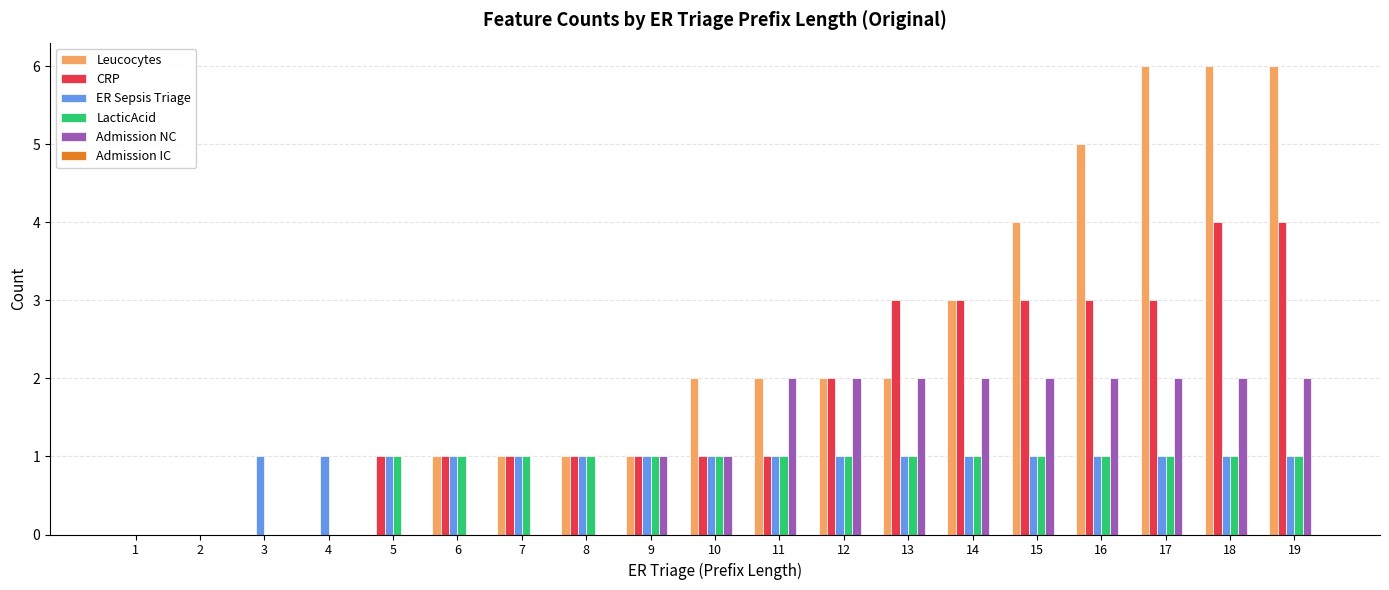

What is the sum of the Leucocytes values at 16 and 13?

7